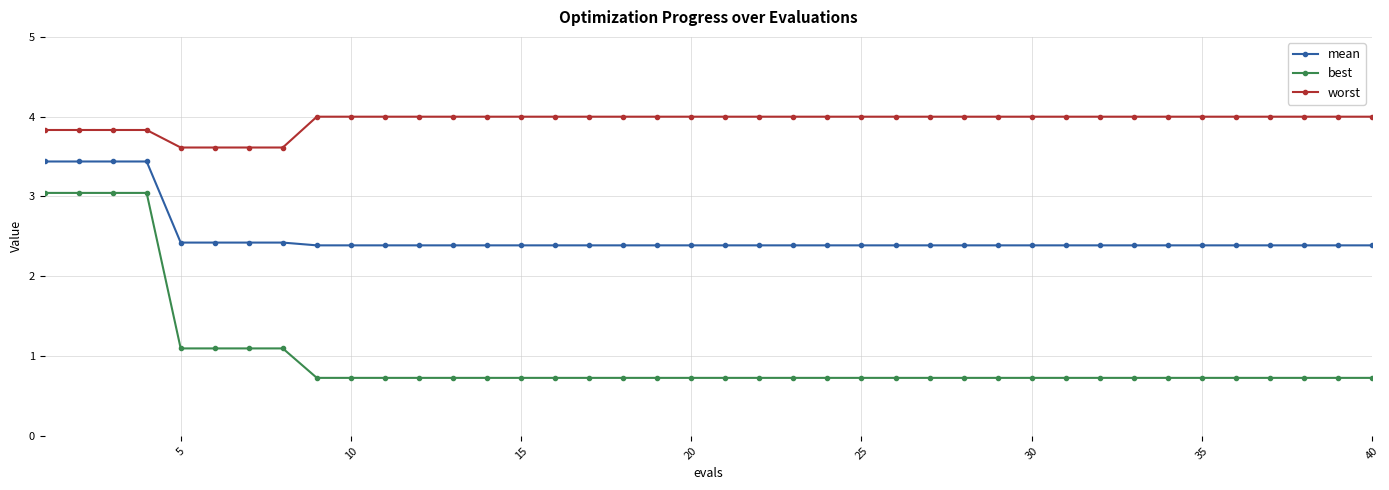

Which series has the largest range (max minus min)?

best